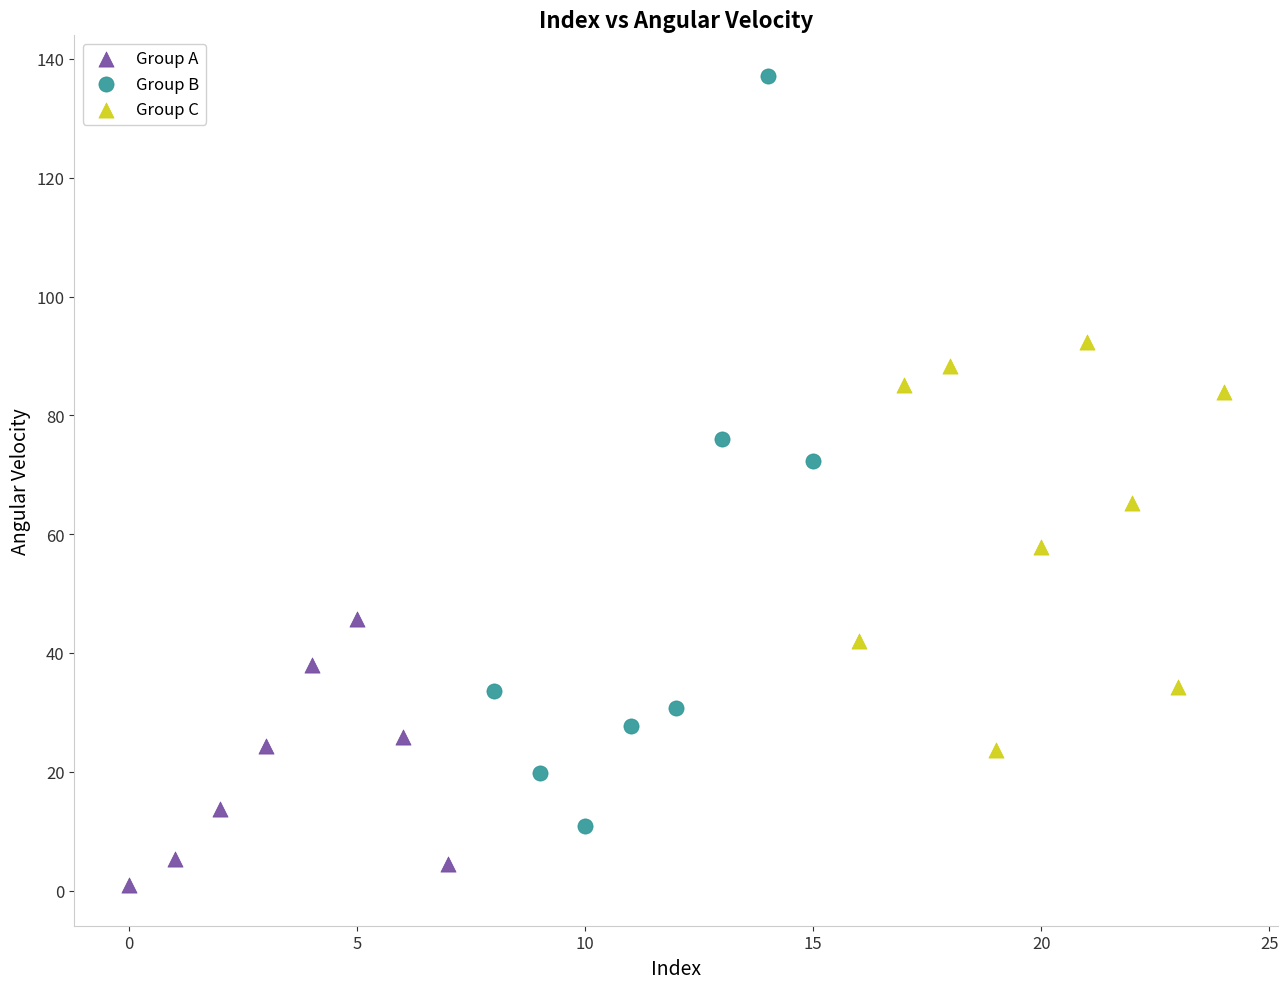

Which series has the largest Y range (max minus min)?

Group B